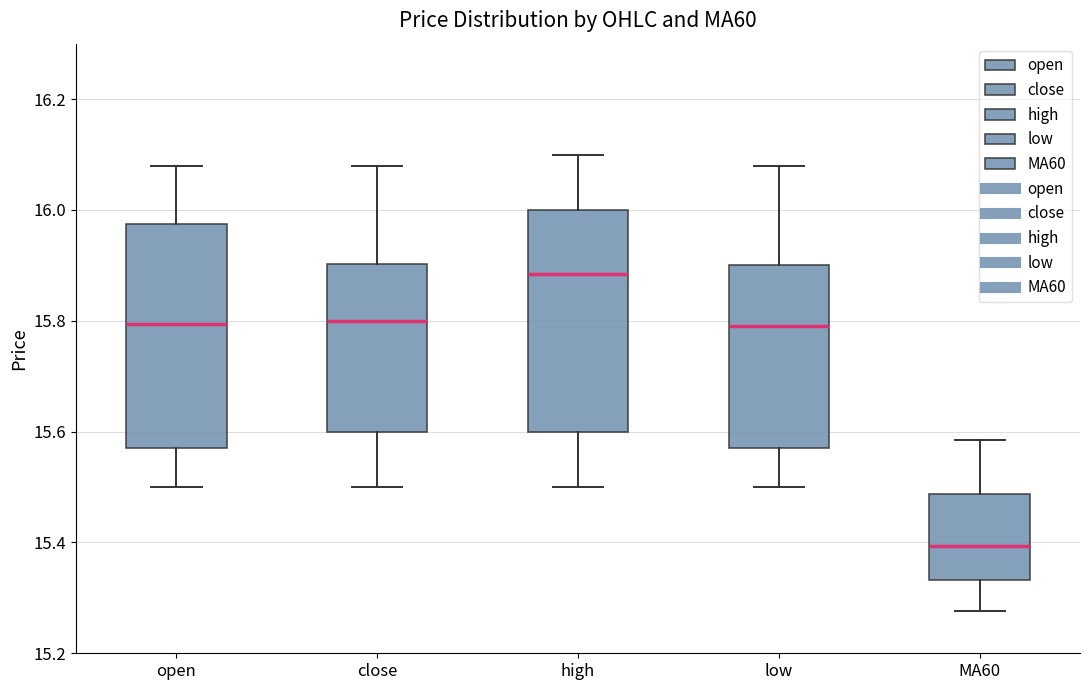

Reading left to right, read every box against the y-axis: the position of its median line, the range the box covers, and the ends of its whiskers. The values are not printed on the chart, so give them approximately, as read against the axis.

open: median 15.80, box 15.58 to 15.98, whiskers 15.50 to 16.08
close: median 15.80, box 15.60 to 15.90, whiskers 15.50 to 16.08
high: median 15.88, box 15.60 to 16.00, whiskers 15.50 to 16.10
low: median 15.80, box 15.58 to 15.90, whiskers 15.50 to 16.08
MA60: median 15.40, box 15.34 to 15.48, whiskers 15.28 to 15.58